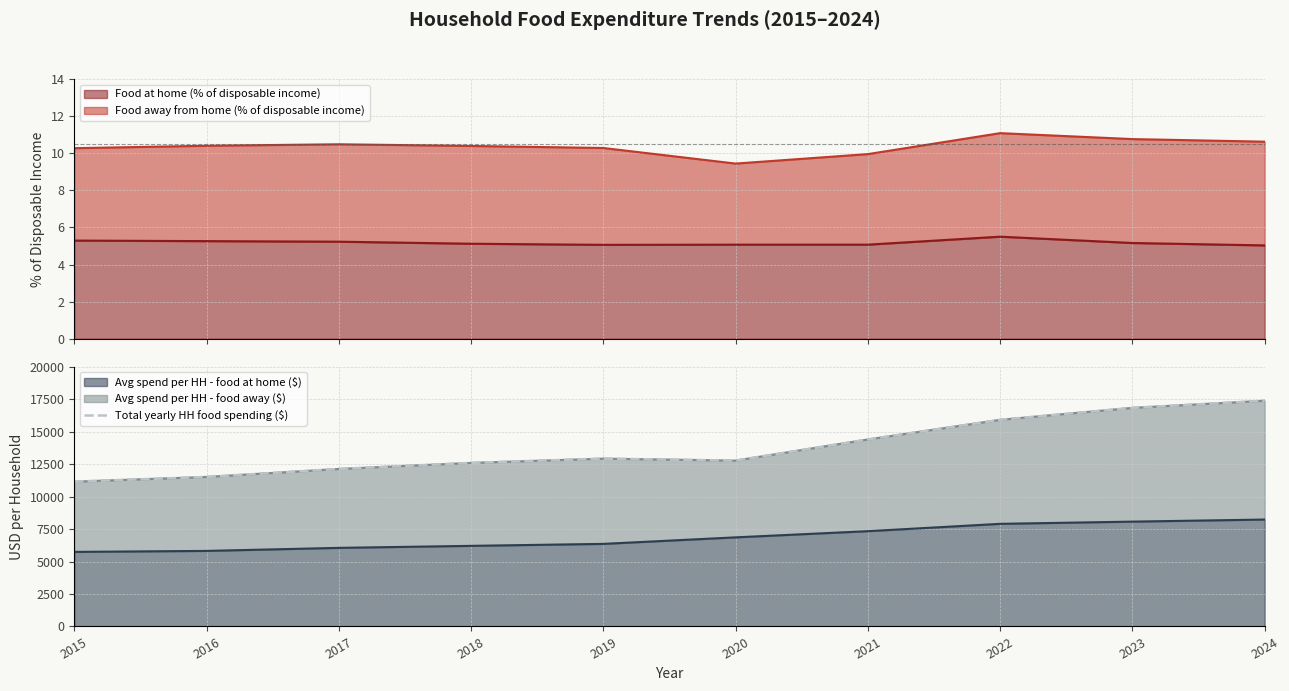

What is the value of the 10th point from the left?

17382.2